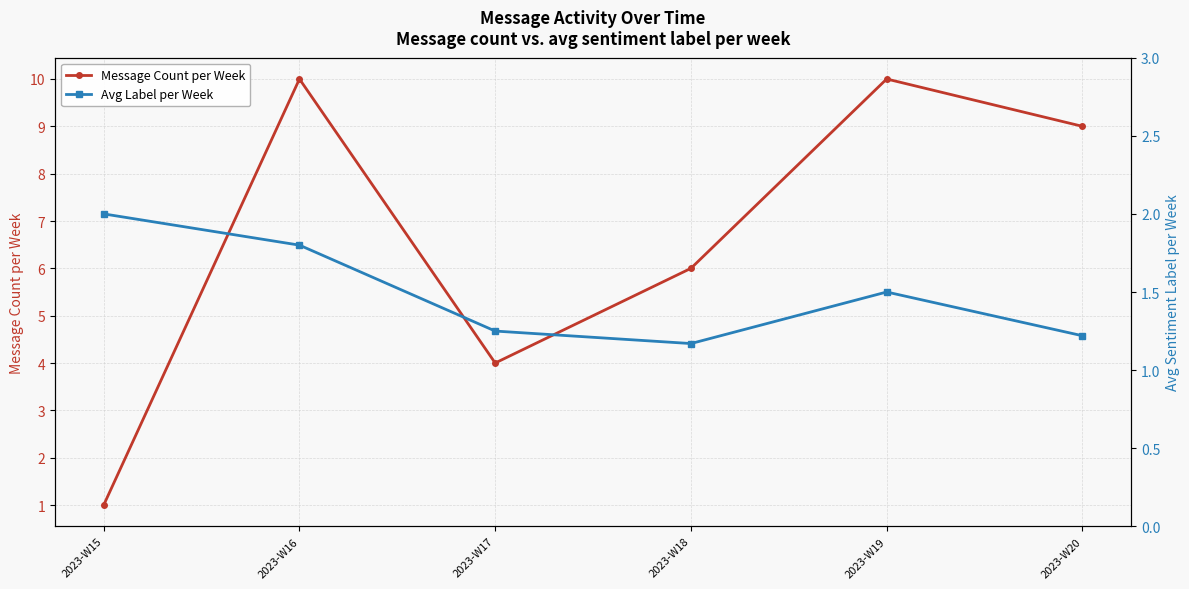

Reading left to right, what are all the values shown in this chart?

Message Count per Week: 1.0	10.0	4.0	6.0	10.0	9.0
Avg Label per Week: 2.0	1.8	1.2	1.2	1.5	1.2